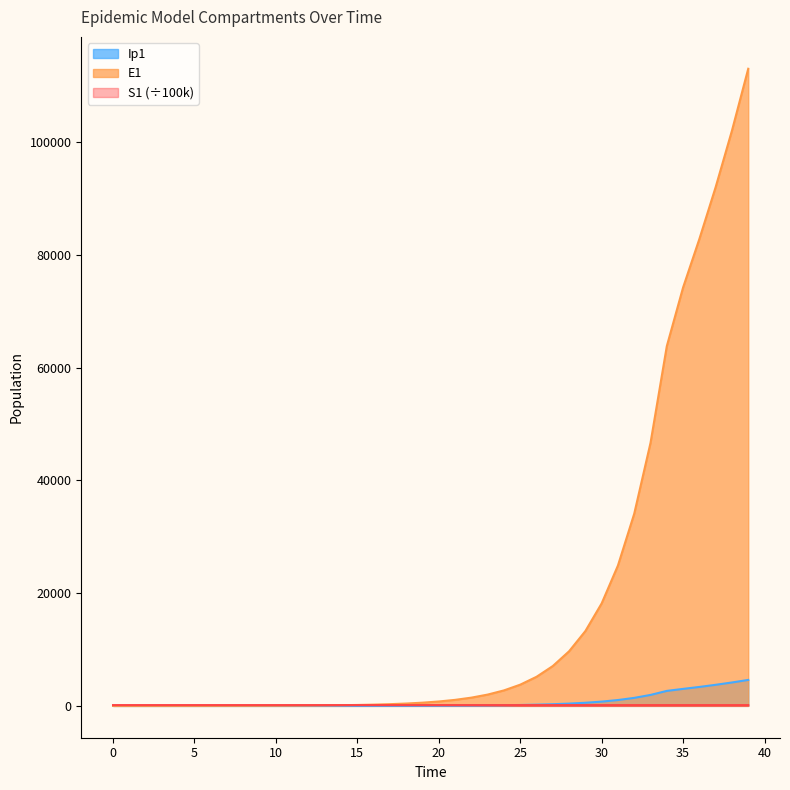

The value of E1 at 22 is 1459.0. True or false?

True